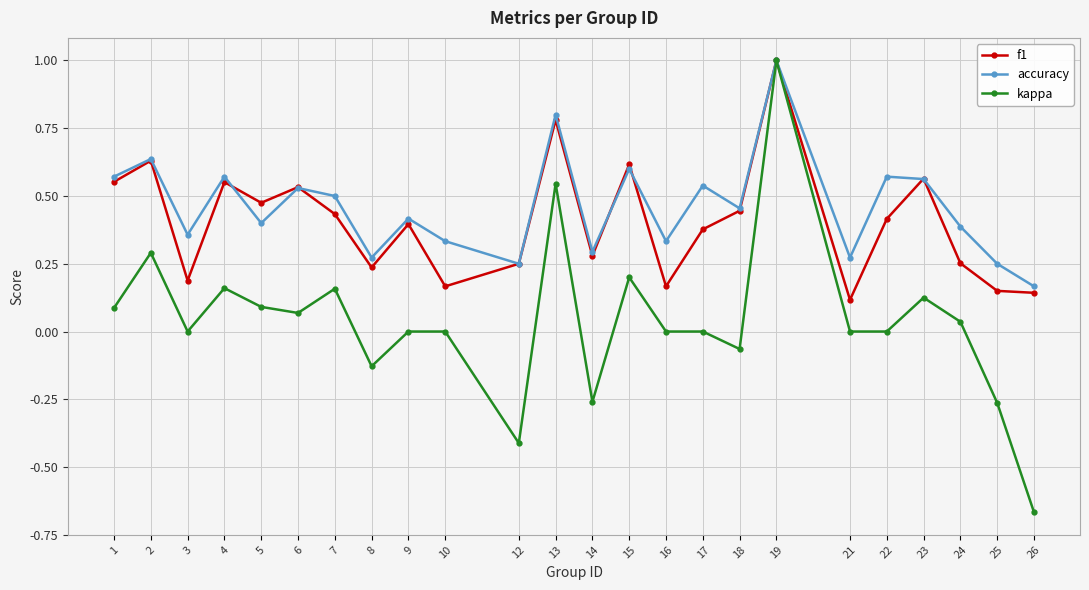

Is this an area chart (filled region under the line)?

No